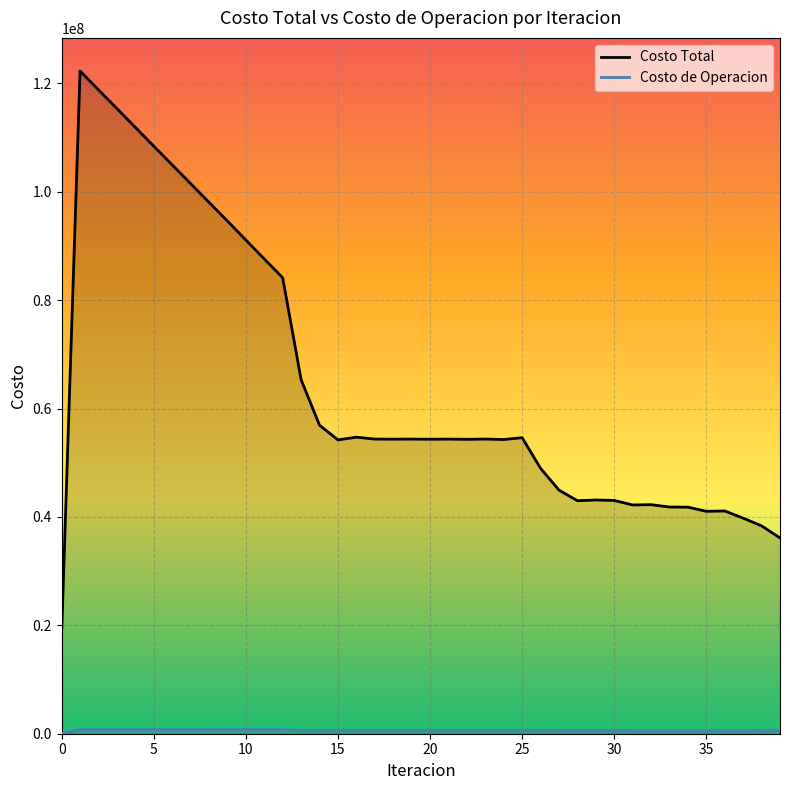

How many distinct data groups are displayed?

2